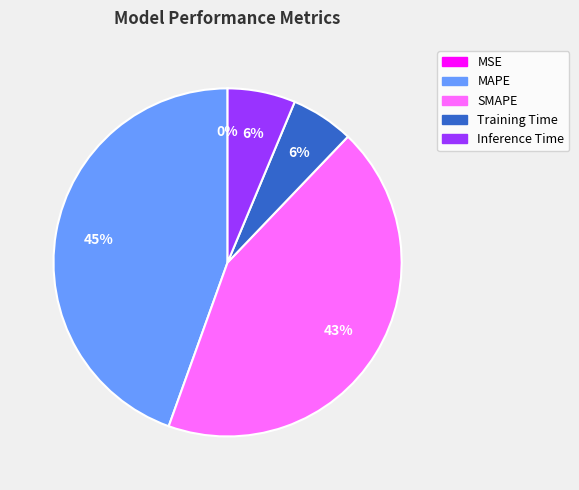

Does any single category account for the majority?

No